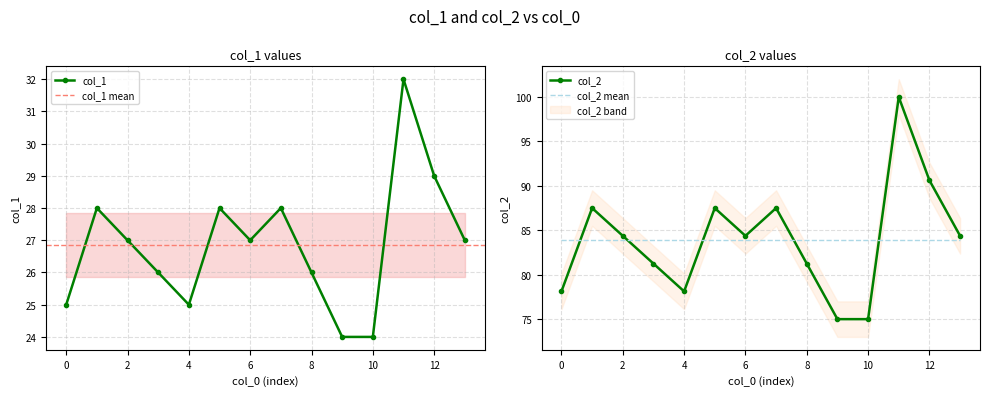

True or false: col_2 has a value of 144.9 at 780102991.

False